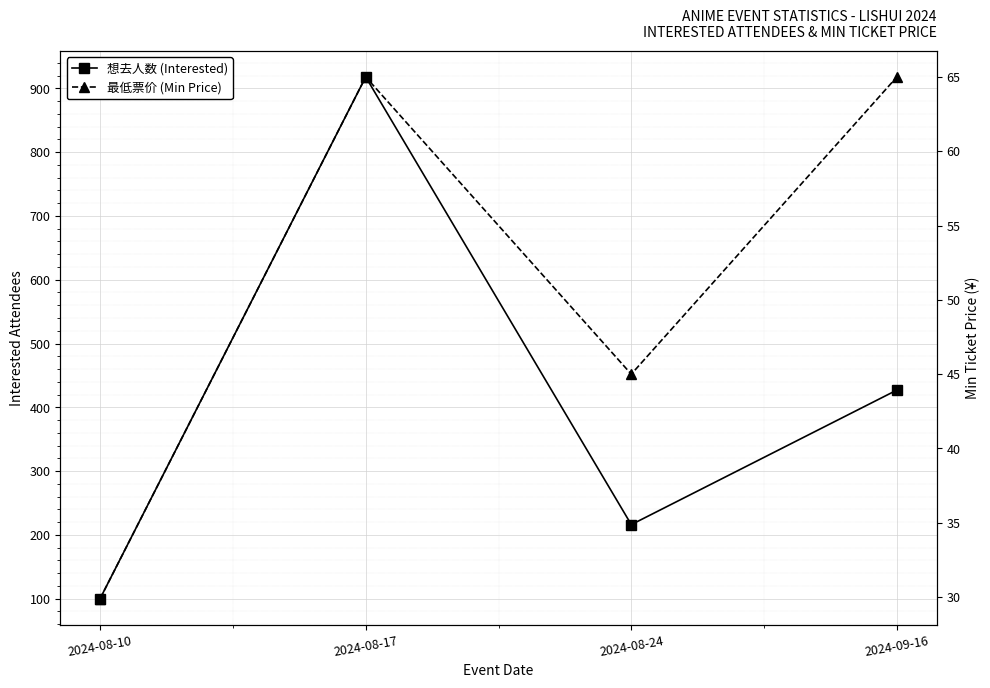

What are all the series names shown in the legend?

想去人数 (Interested), 最低票价 (Min Price)